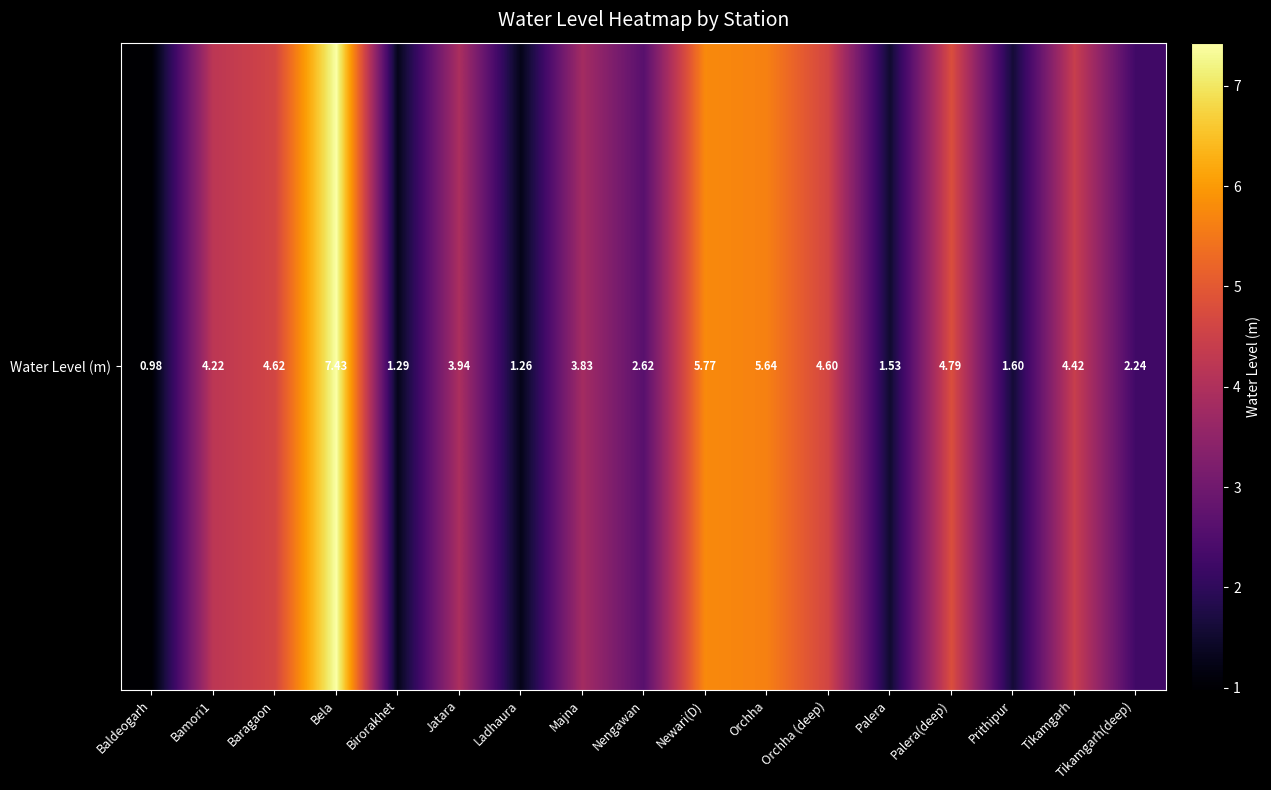

Where is the data nearest to the value 4?

Jatara